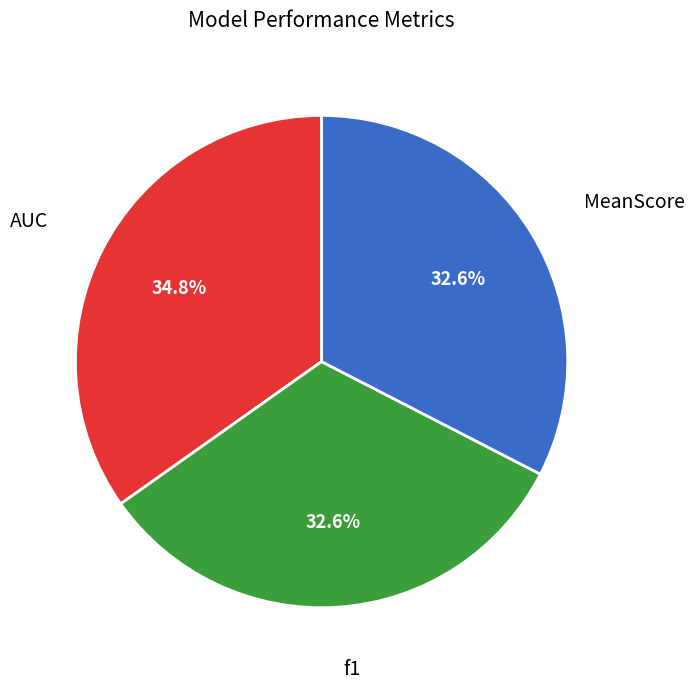

Is there any slice that represents more than half of the pie?

No